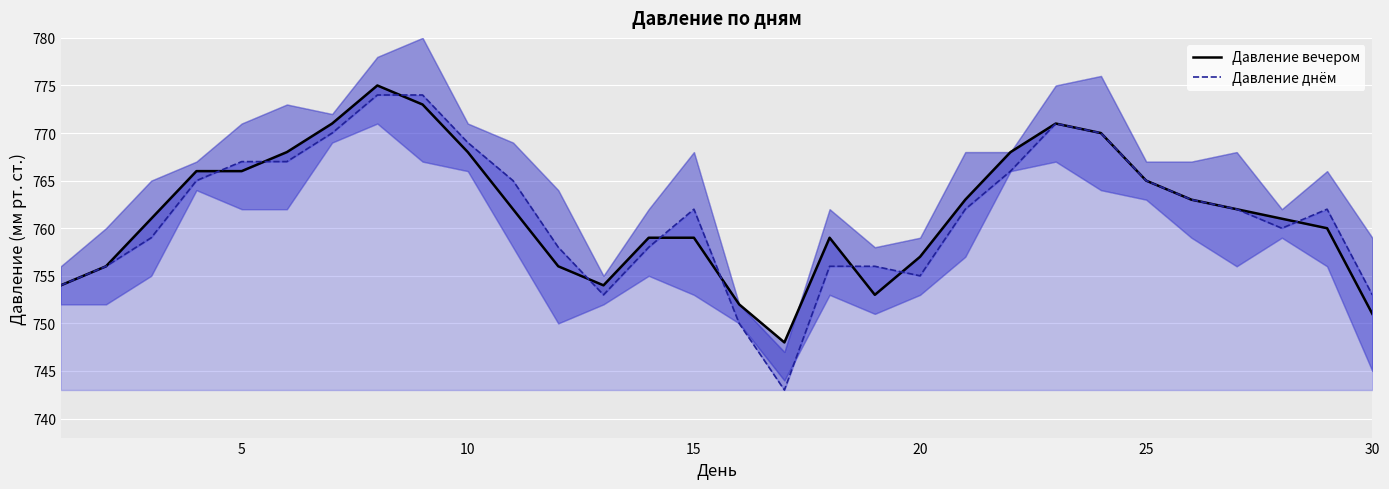

At how many categories does at least one series exceed 774?

1